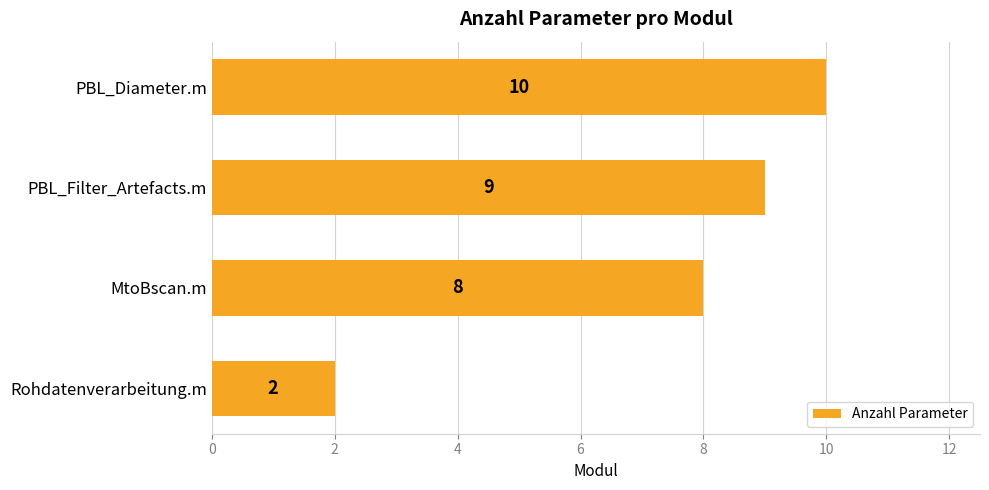

The value at PBL_Diameter.m is 10. True or false?

True